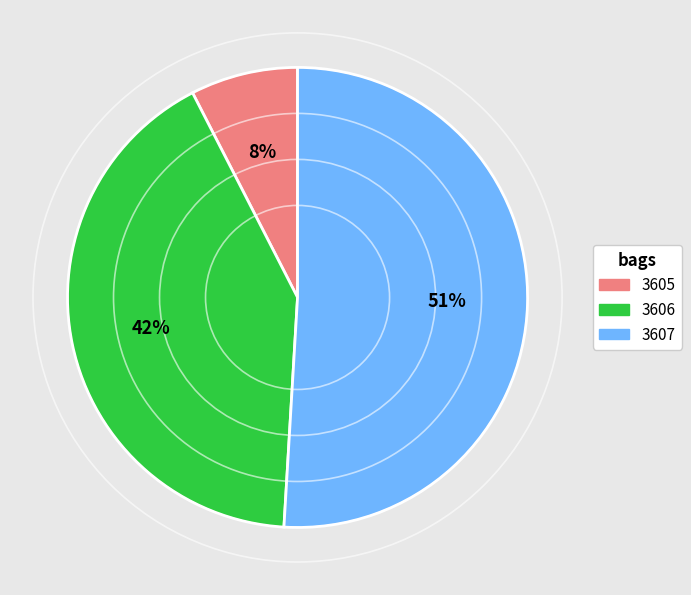

How many slices are in this pie chart?

3